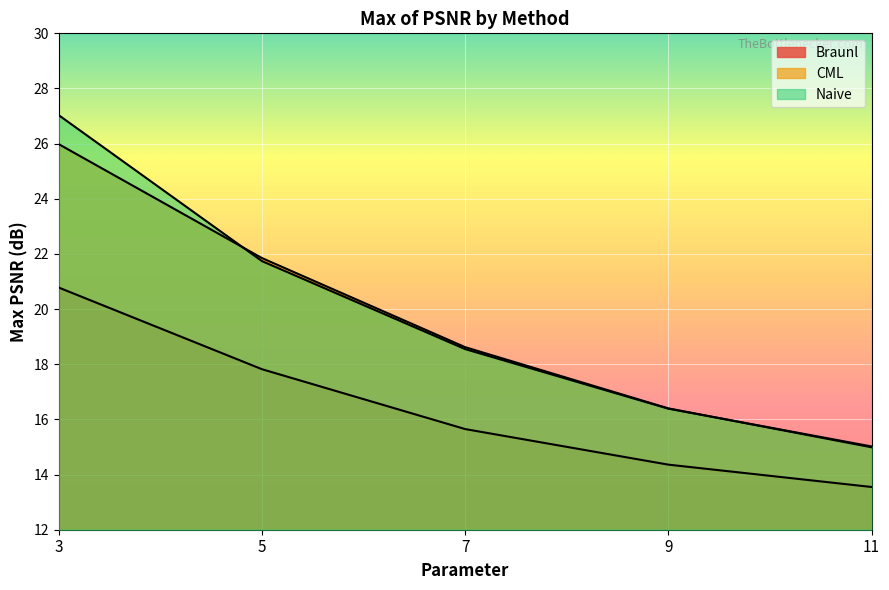

Read the Naive value at 11.

15.0